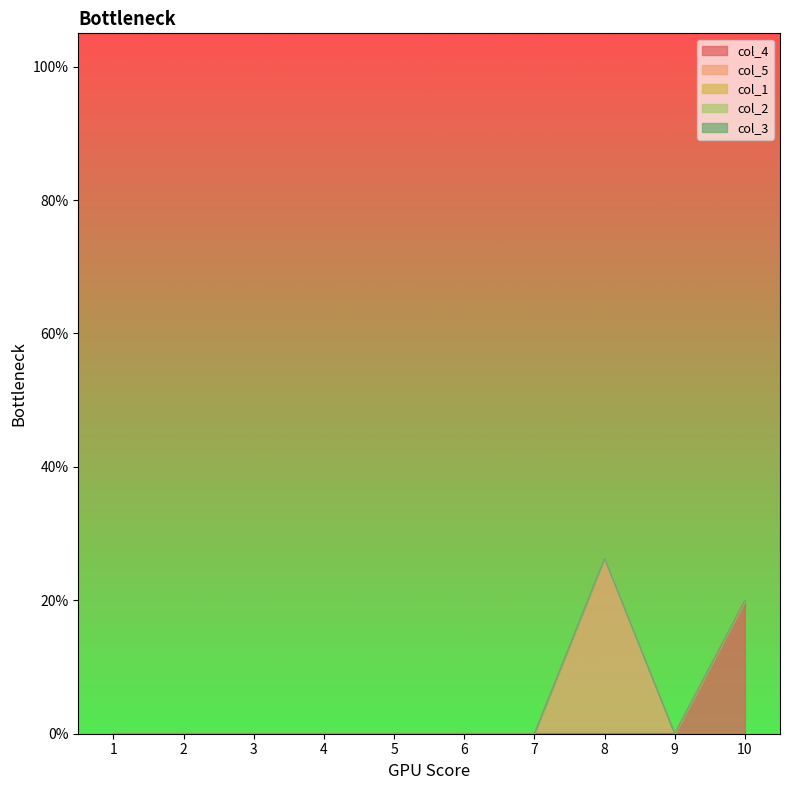

Which series changed the most between 6 and 8?

col_5